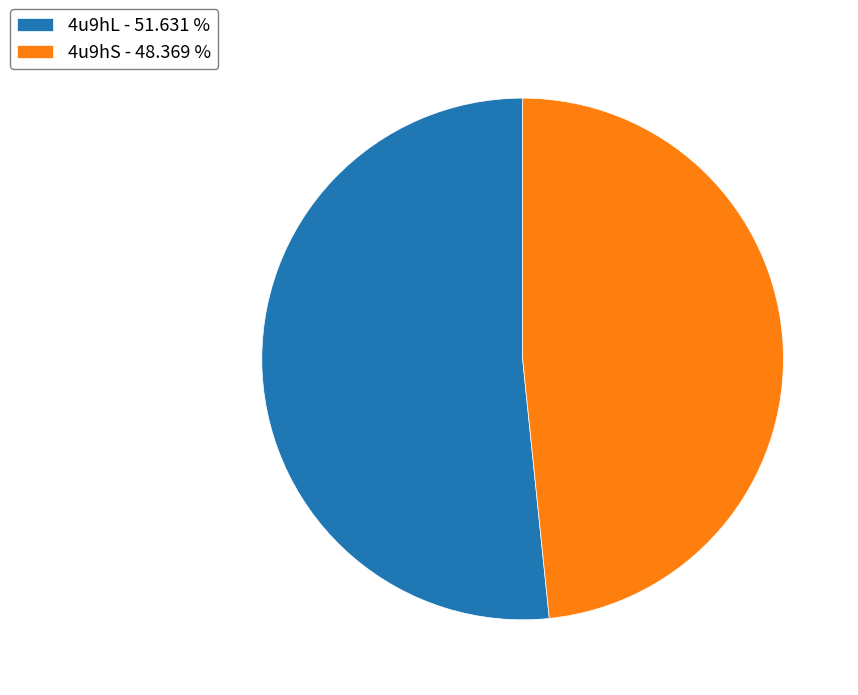

Which category has the smallest portion of the pie?

4u9hS